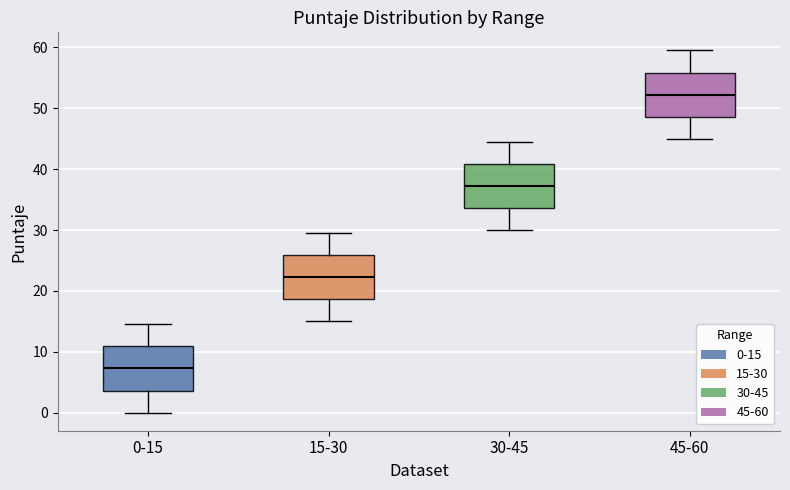

Which box has the highest median line?

45-60